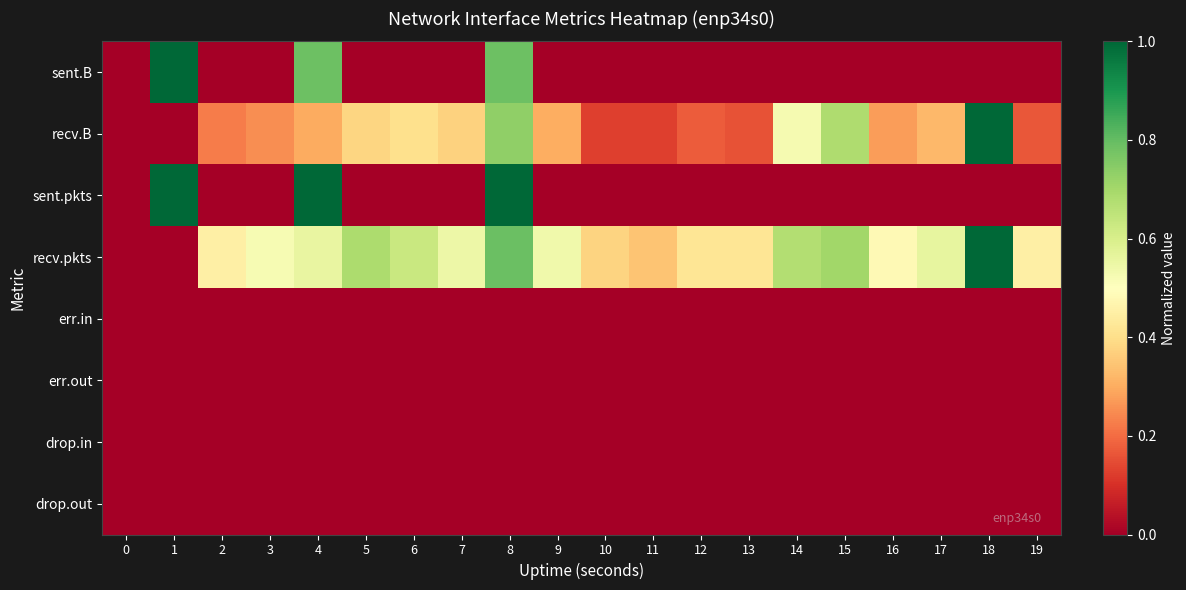

Rank the series by their maximum value, from lowest to highest.

err.in, err.out, drop.in, drop.out, sent.B, recv.B, sent.pkts, recv.pkts